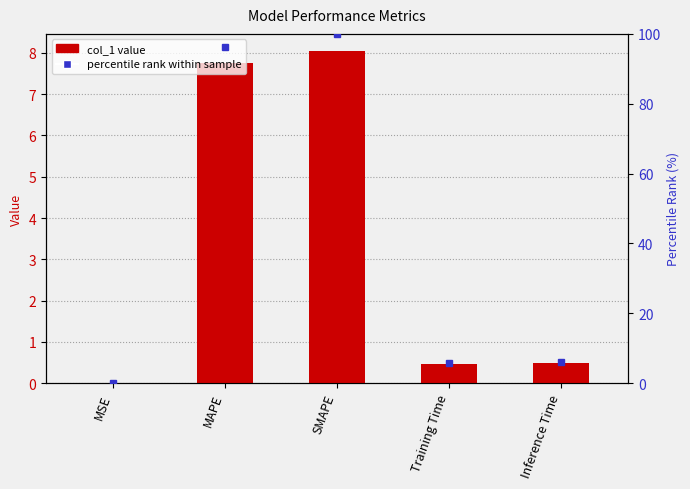

What are all the series names shown in the legend?

col_1, percentile rank